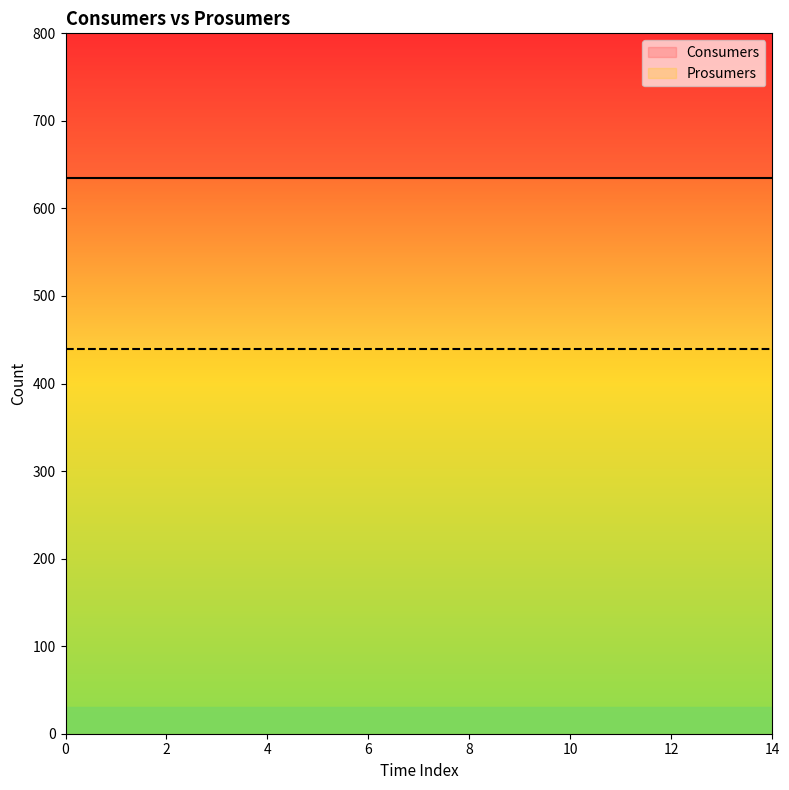

Which series changed the most between 7 and 14?

Consumers